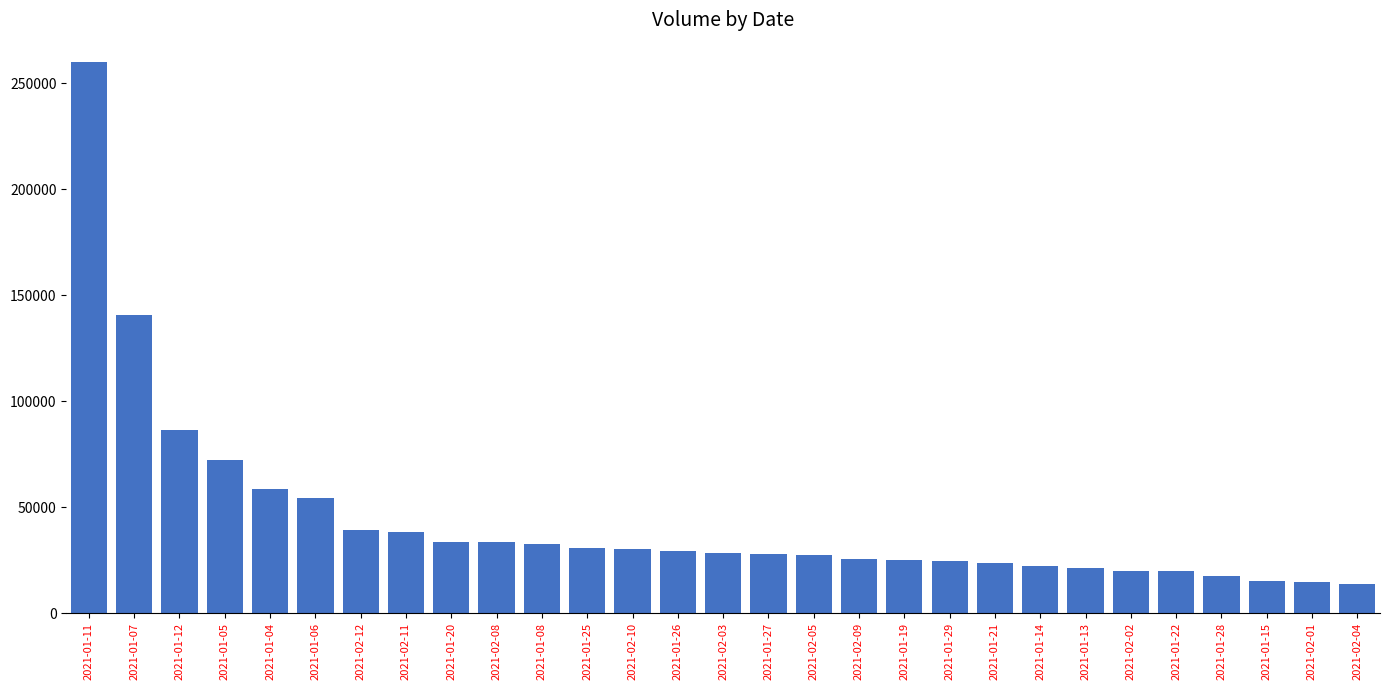

Does the chart contain any negative values?

No